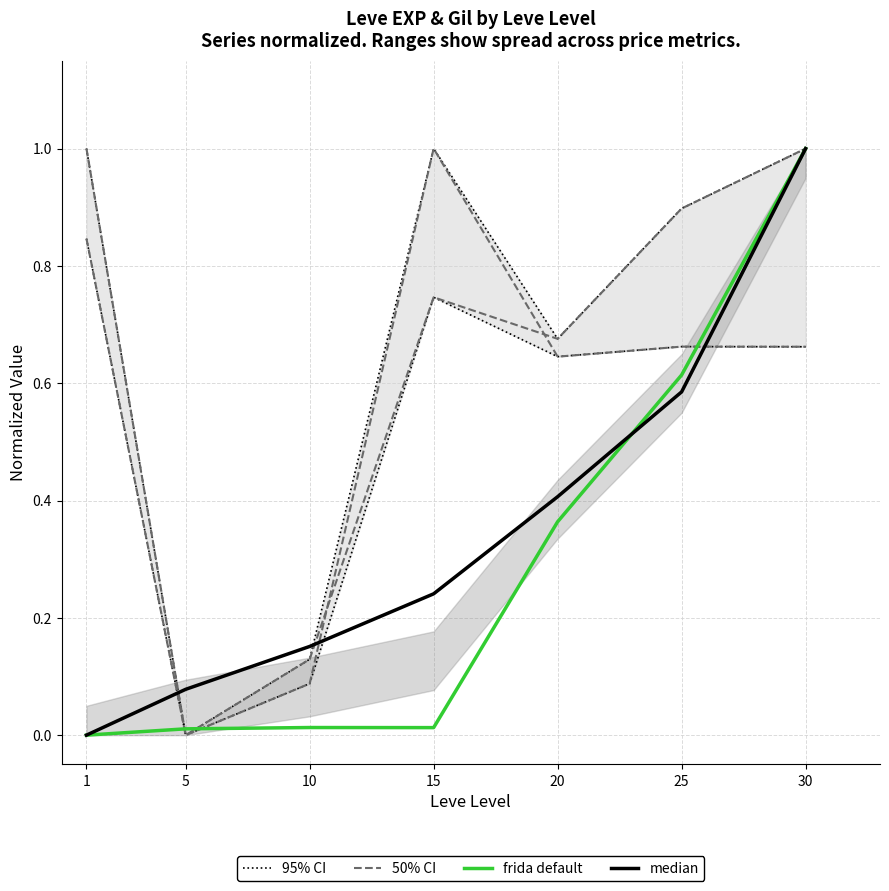

Which has a higher value, 1 or 30?

1